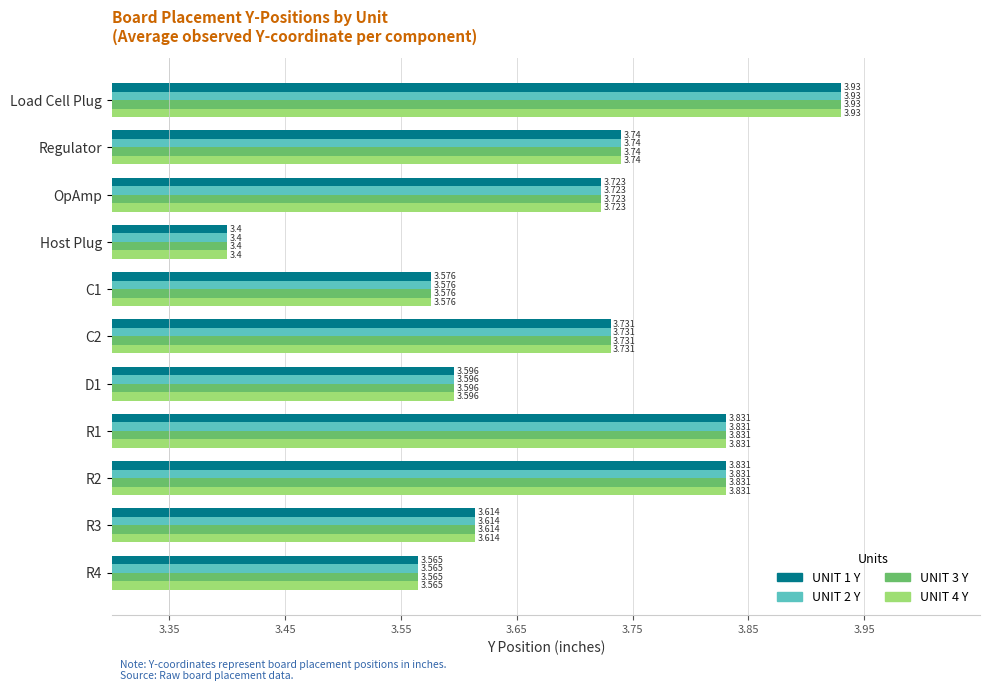

At which label is UNIT 1 Y closest to 3?

Host Plug